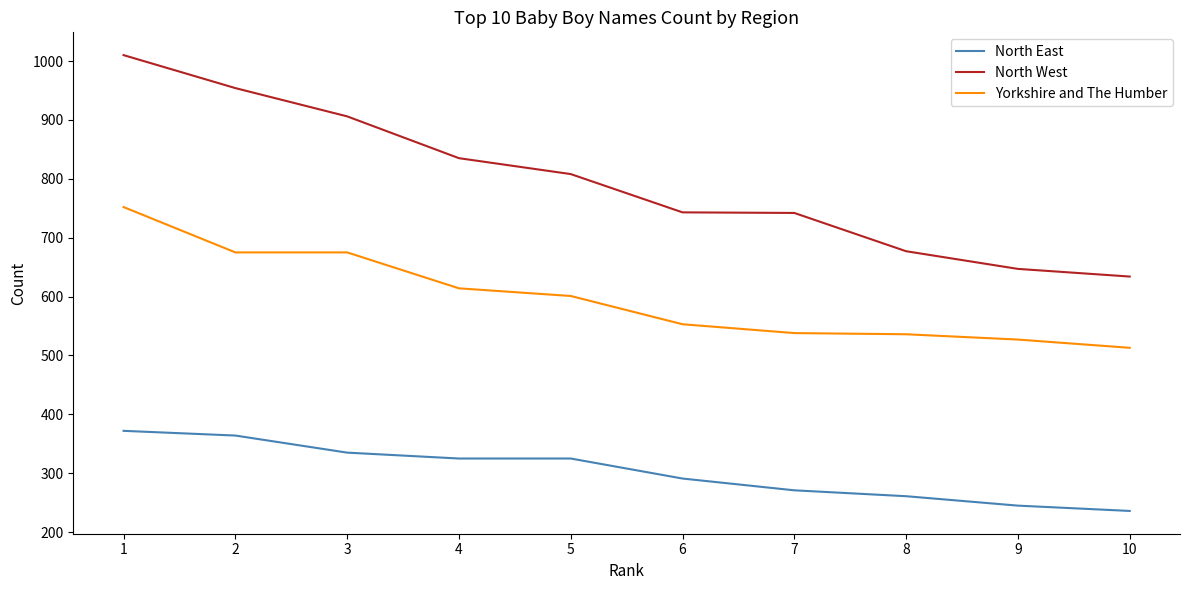

What is the difference between the North West values at 8 and 3?

229